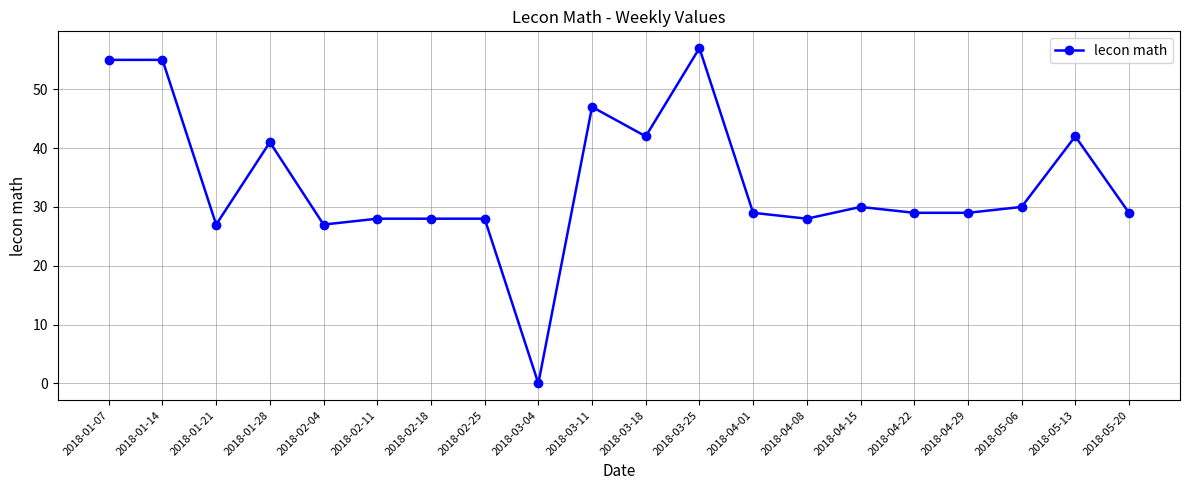

Is this an area chart (filled region under the line)?

No